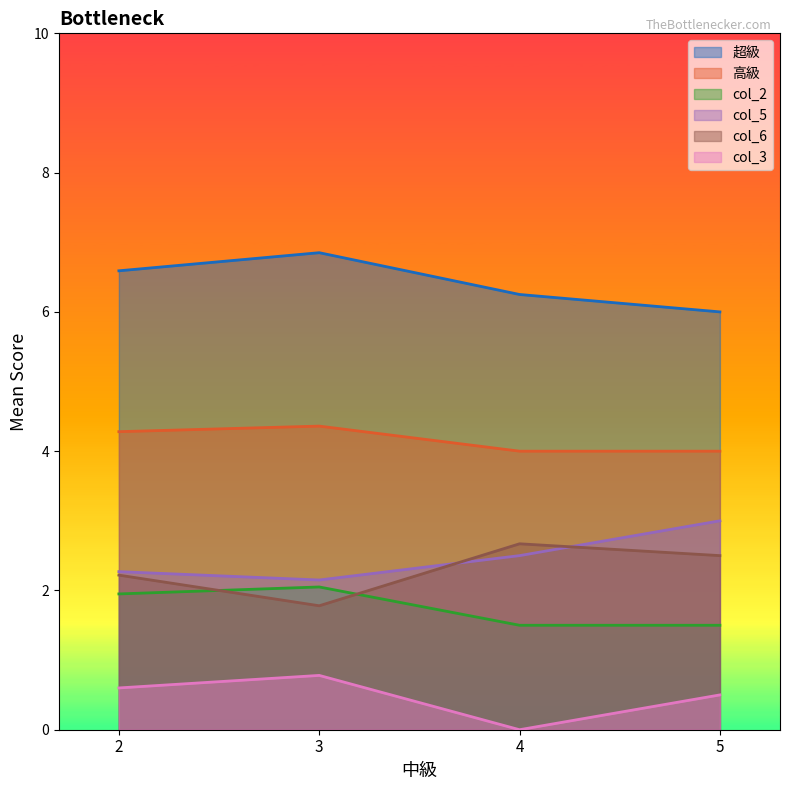

Is the value of col_6 at 3 greater than the value of col_3 at 2?

Yes